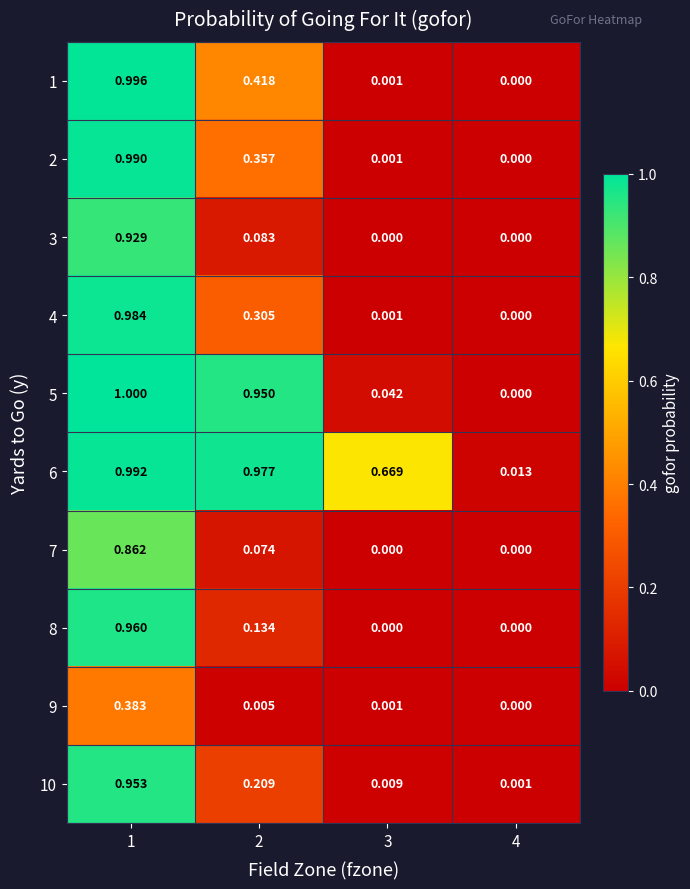

At how many categories does at least one series exceed 0?

4